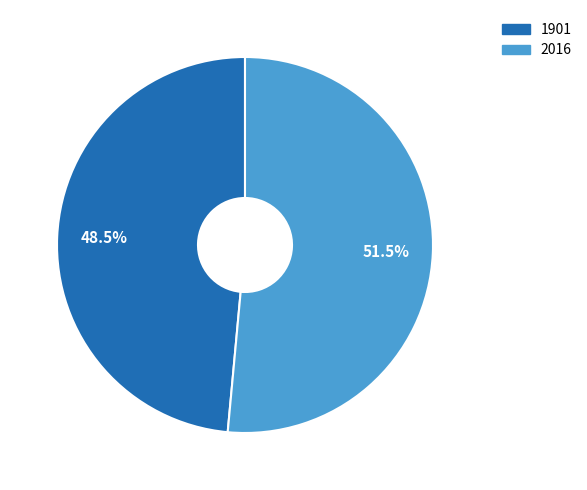

The 2016 slice represents 46% of the pie. True or false?

False